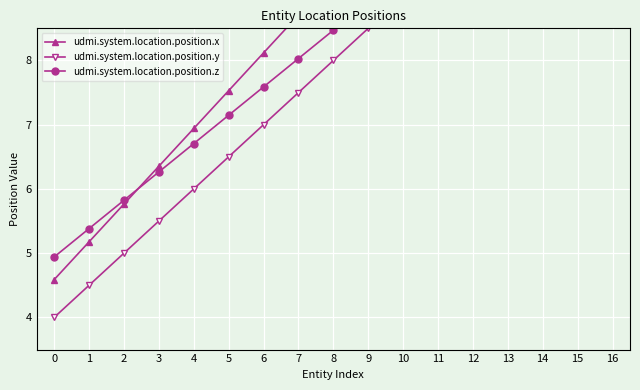

True or false: udmi.system.location.position.x has a value of 6.5 at 10.

False